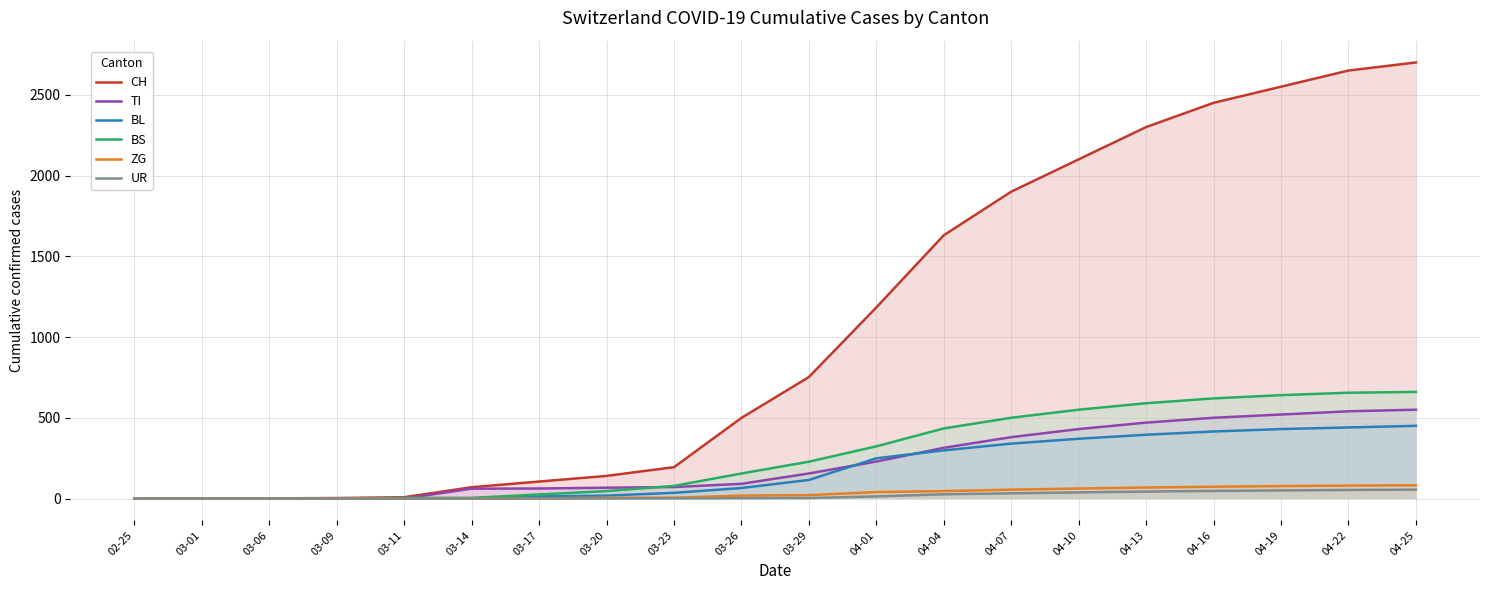

Does the chart display data point markers on the line(s)?

No